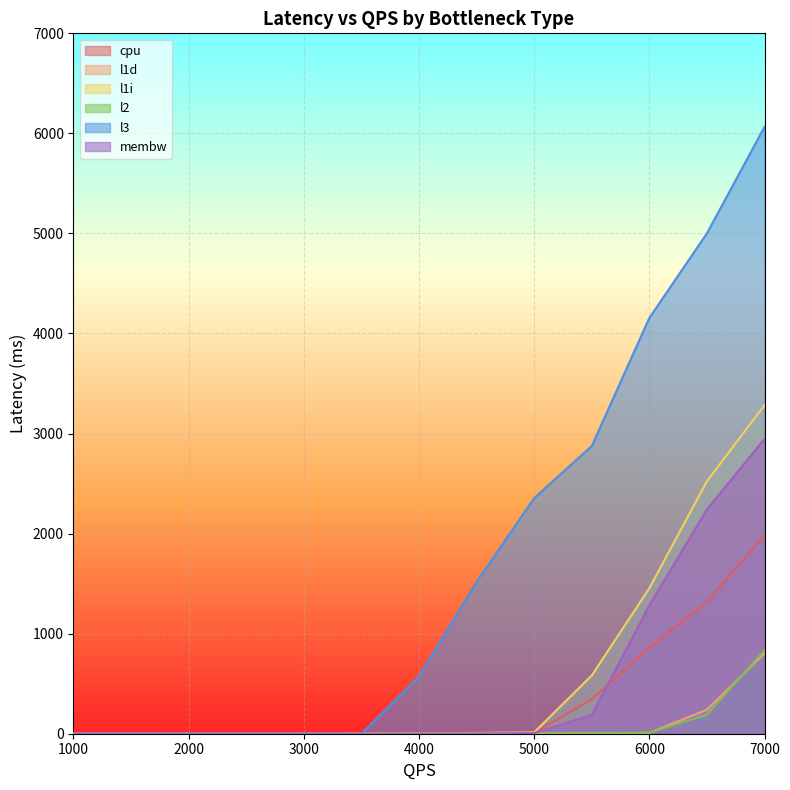

Does the chart display data point markers on the line(s)?

No